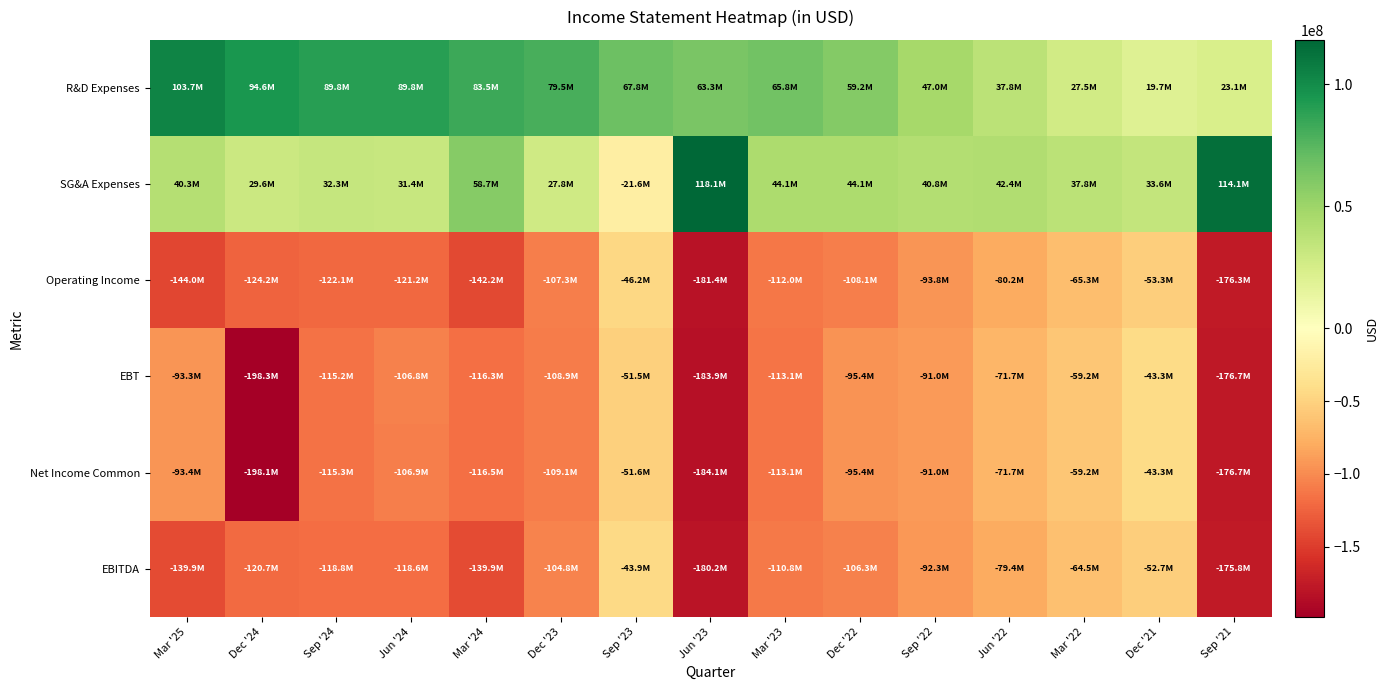

At which category is the sum across all series the highest?

Dec '21